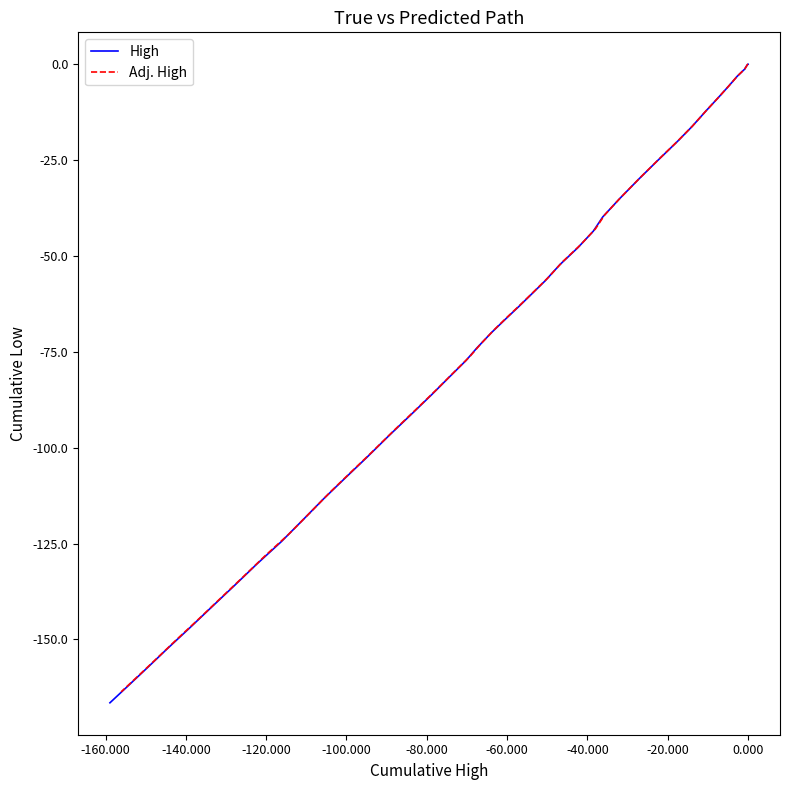

True or false: Adj. High and High intersect in this chart.

False